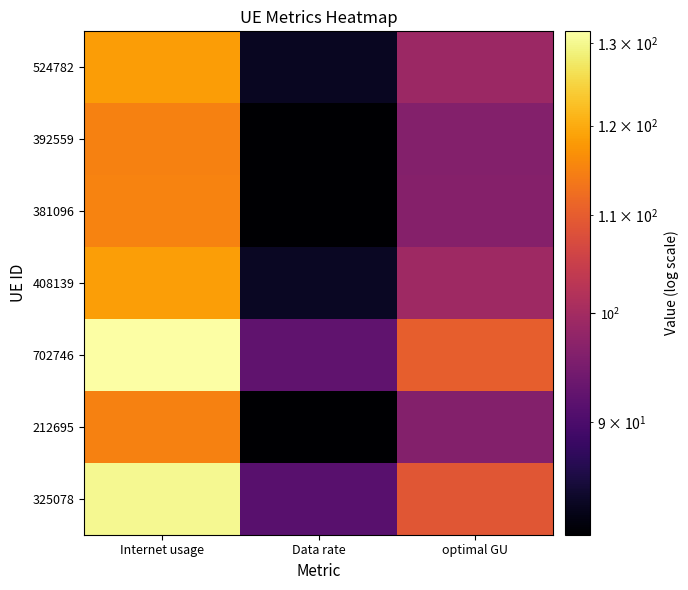

Reading left to right, what are all the values shown in this chart?

524782: Internet usage=118.3	Data rate=83.1	optimal GU=99.1
392559: Internet usage=114.9	Data rate=80.7	optimal GU=96.3
381096: Internet usage=115.1	Data rate=80.8	optimal GU=96.4
408139: Internet usage=118.6	Data rate=83.3	optimal GU=99.4
702746: Internet usage=131.5	Data rate=92.4	optimal GU=110.2
212695: Internet usage=114.9	Data rate=80.7	optimal GU=96.3
325078: Internet usage=130.1	Data rate=91.4	optimal GU=109.0